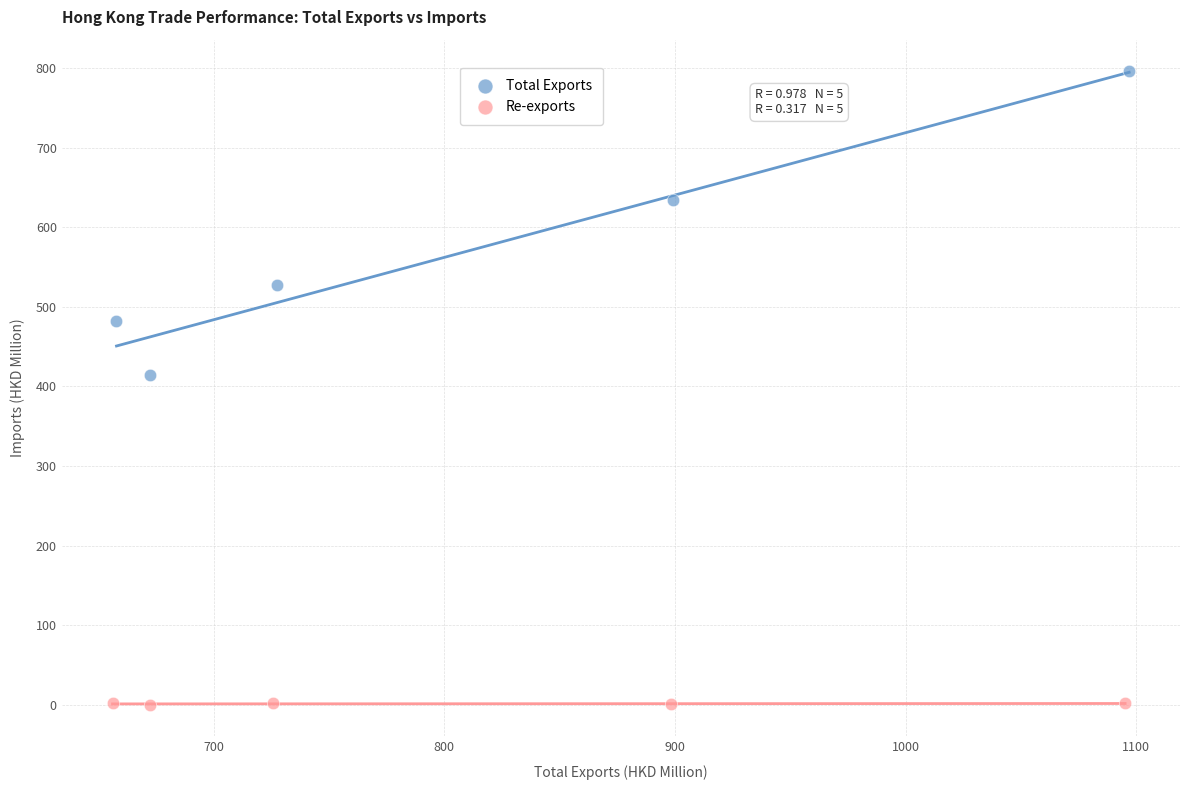

Which series contains the highest Y value?

Total Exports